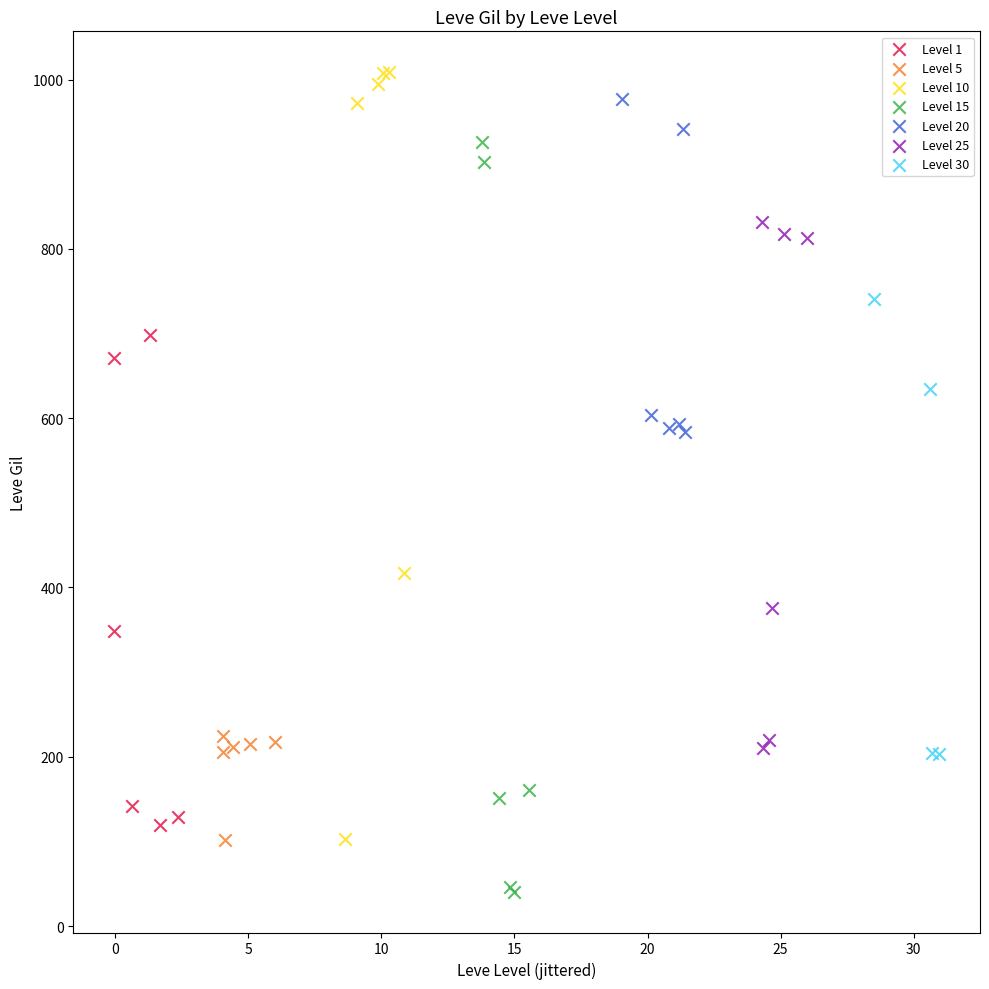

Which series contains the lowest Y value?

Level 15